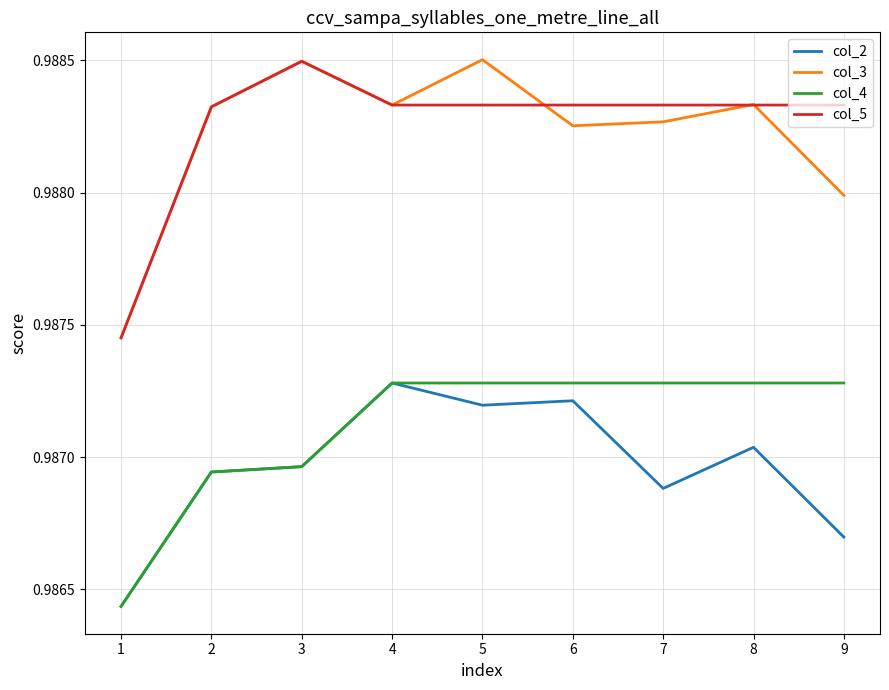

True or false: col_4 and col_3 cross at least once.

False